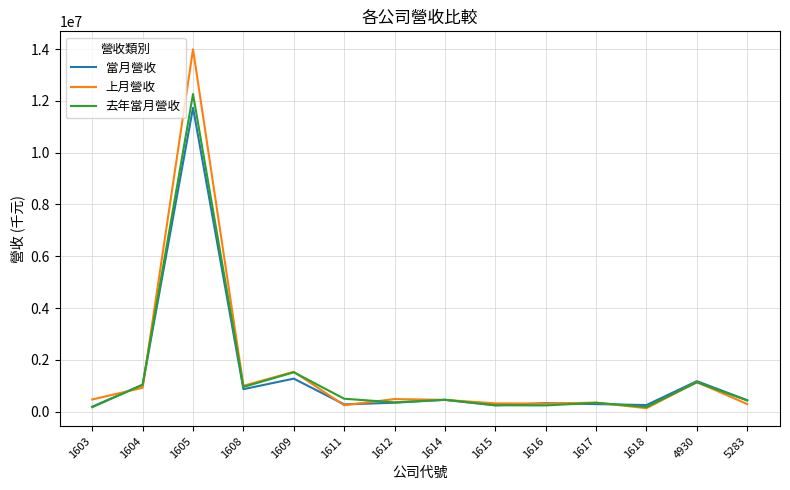

At which category is the sum across all series the highest?

1605